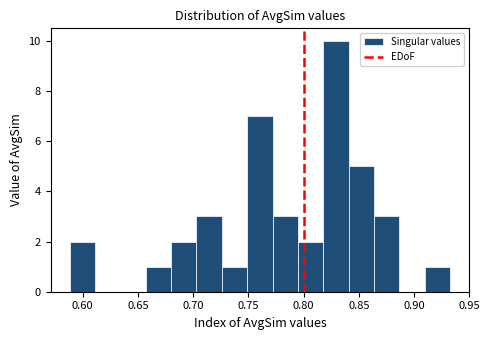

Which range on the x-axis has the tallest bar?

0.820 to 0.840